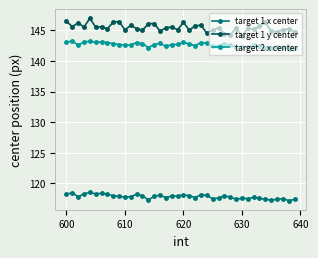

What is the difference between the maximum and second lowest values in the target 1 x center series?

1.3